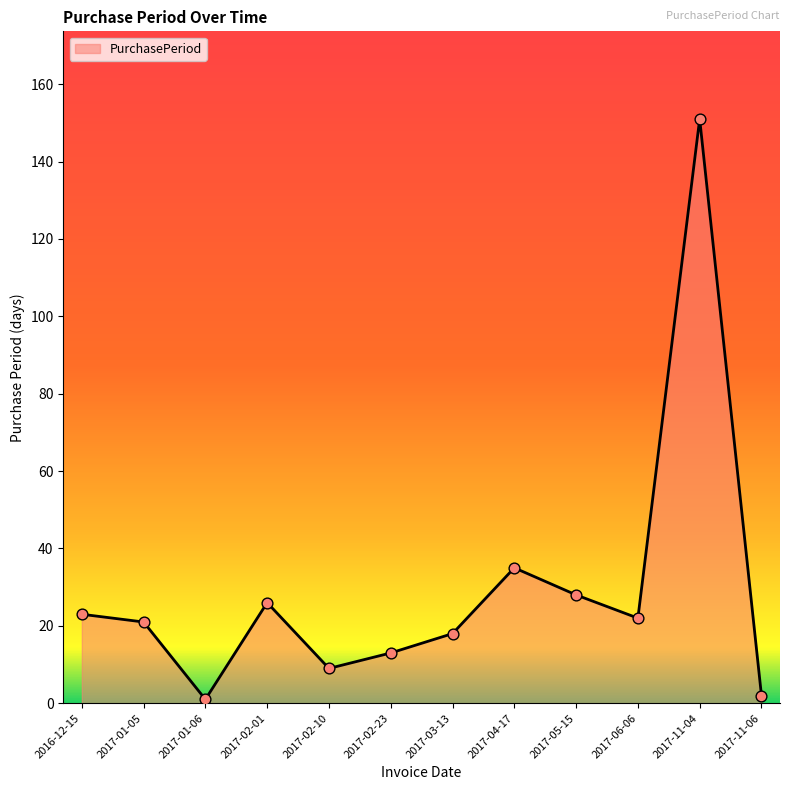

Approximately how many times larger is the value at 2017-01-05 compared to 2017-04-17?

0.6